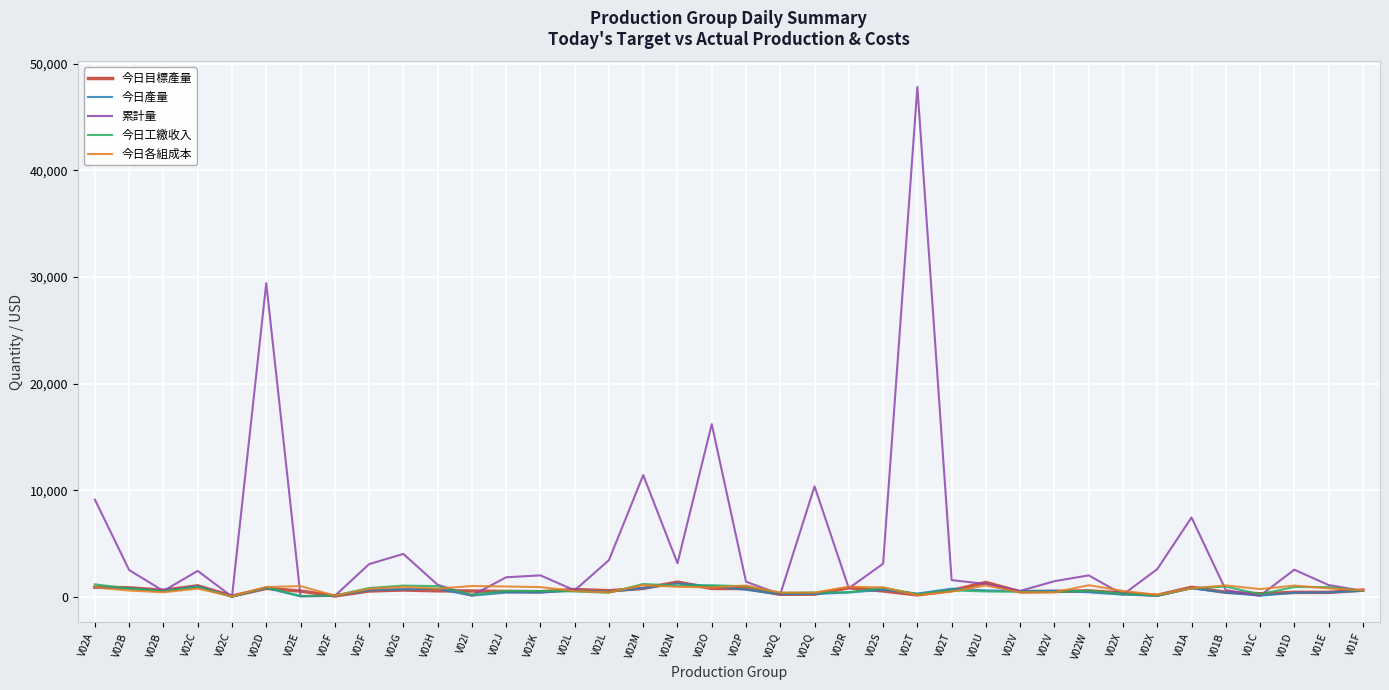

Reading left to right, transcribe all the data shown in this chart.

今日目標產量: V02A=902.0	V02B=840.5	V02B=611.3	V02C=1027.5	V02C=68.5	V02D=791.2	V02E=536.7	V02F=78.1	V02F=546.5	V02G=640.2	V02H=561.5	V02I=543.3	V02J=498.2	V02K=467.7	V02L=681.7	V02L=564.0	V02M=788.6	V02N=1375.4	V02O=785.8	V02P=775.3	V02Q=238.4	V02Q=248.4	V02R=848.6	V02S=549.6	V02T=180.0	V02T=587.7	V02U=1345.5	V02V=463.5	V02V=504.4	V02W=557.9	V02X=345.5	V02X=139.1	V01A=888.6	V01B=423.5	V01C=285.3	V01D=416.2	V01E=414.9	V01F=628.1
今日產量: V02A=850.0	V02B=804.0	V02B=546.0	V02C=988.0	V02C=12.0	V02D=820.0	V02E=40.0	V02F=84.0	V02F=616.0	V02G=700.0	V02H=750.0	V02I=100.0	V02J=400.0	V02K=400.0	V02L=600.0	V02L=461.0	V02M=800.0	V02N=1250.0	V02O=1000.0	V02P=654.0	V02Q=240.0	V02Q=261.0	V02R=400.0	V02S=658.0	V02T=300.0	V02T=764.0	V02U=600.0	V02V=550.0	V02V=564.0	V02W=420.0	V02X=204.0	V02X=96.0	V01A=800.0	V01B=395.0	V01C=100.0	V01D=380.0	V01E=420.0	V01F=554.0
累計量: V02A=9110.0	V02B=2504.0	V02B=546.0	V02C=2432.0	V02C=12.0	V02D=29411.0	V02E=60.0	V02F=84.0	V02F=3062.0	V02G=4020.0	V02H=1130.0	V02I=120.0	V02J=1830.0	V02K=2010.0	V02L=600.0	V02L=3438.0	V02M=11412.0	V02N=3150.0	V02O=16188.0	V02P=1414.0	V02Q=240.0	V02Q=10361.0	V02R=800.0	V02S=3103.0	V02T=47816.0	V02T=1564.0	V02U=1200.0	V02V=550.0	V02V=1464.0	V02W=2010.0	V02X=204.0	V02X=2596.0	V01A=7440.0	V01B=631.0	V01C=100.0	V01D=2541.0	V01E=1103.0	V01F=554.0
今日工繳收入: V02A=1168.8	V02B=770.5	V02B=523.2	V02C=905.7	V02C=11.0	V02D=888.3	V02E=83.2	V02F=112.0	V02F=821.3	V02G=1050.0	V02H=1000.0	V02I=208.0	V02J=550.0	V02K=550.0	V02L=500.0	V02L=384.2	V02M=1200.0	V02N=1041.7	V02O=1083.3	V02P=981.0	V02Q=370.0	V02Q=402.4	V02R=433.3	V02S=849.9	V02T=255.0	V02T=604.8	V02U=500.0	V02V=467.5	V02V=446.5	V02W=577.5	V02X=289.0	V02X=132.0	V01A=800.0	V01B=954.6	V01C=241.7	V01D=918.3	V01E=910.0	V01F=554.0
今日各組成本: V02A=889.9	V02B=586.1	V02B=426.3	V02C=765.4	V02C=51.0	V02D=918.5	V02E=1002.1	V02F=106.1	V02F=742.9	V02G=943.0	V02H=763.3	V02I=1014.4	V02J=969.5	V02K=910.3	V02L=538.7	V02L=414.4	V02M=1100.1	V02N=938.9	V02O=877.6	V02P=1059.3	V02Q=390.9	V02Q=390.9	V02R=943.0	V02S=883.8	V02T=163.3	V02T=489.8	V02U=1063.4	V02V=420.5	V02V=420.5	V02W=1085.8	V02X=548.0	V02X=182.7	V01A=794.0	V01B=1069.5	V01C=720.5	V01D=1051.1	V01E=787.8	V01F=616.1